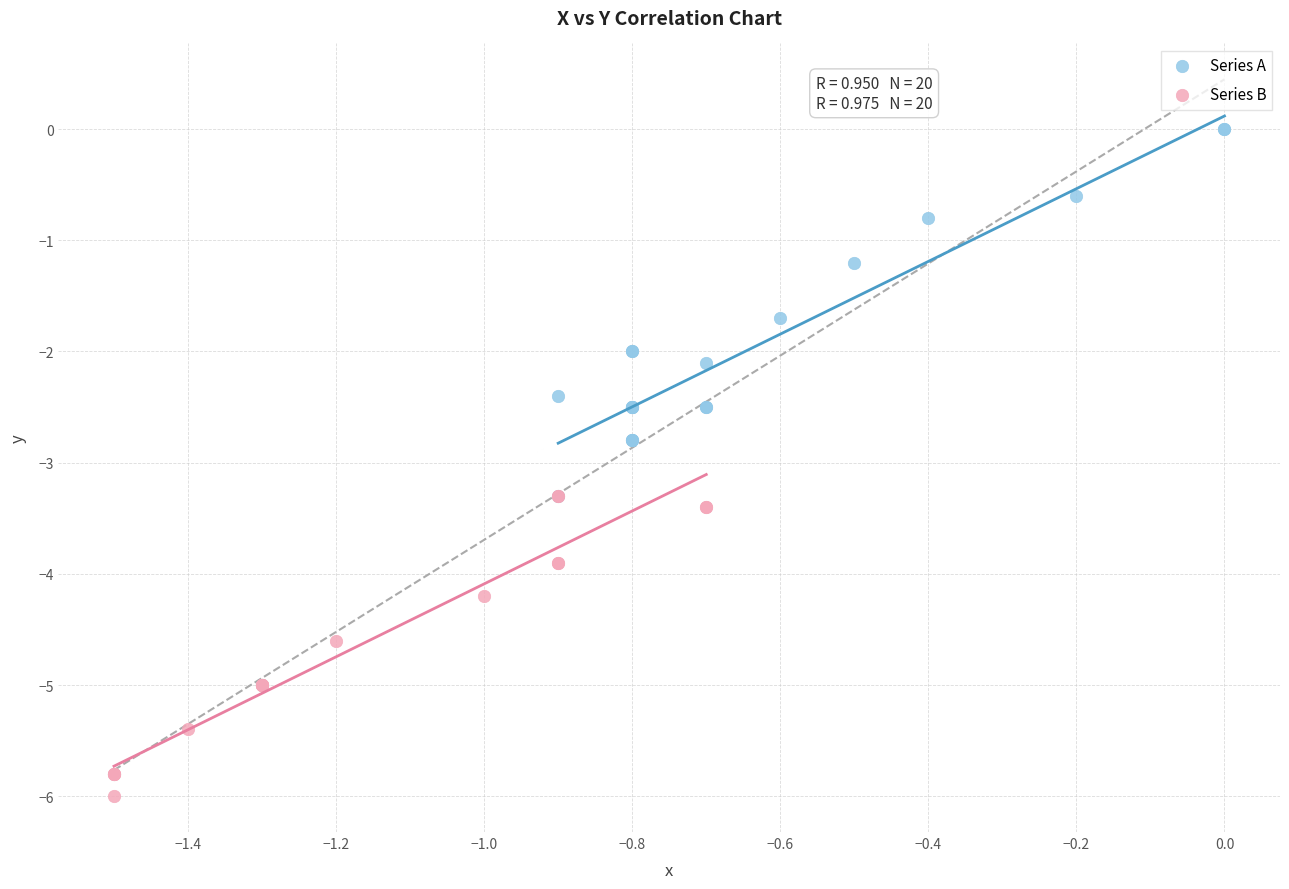

Which series reaches the minimum Y coordinate?

Series B